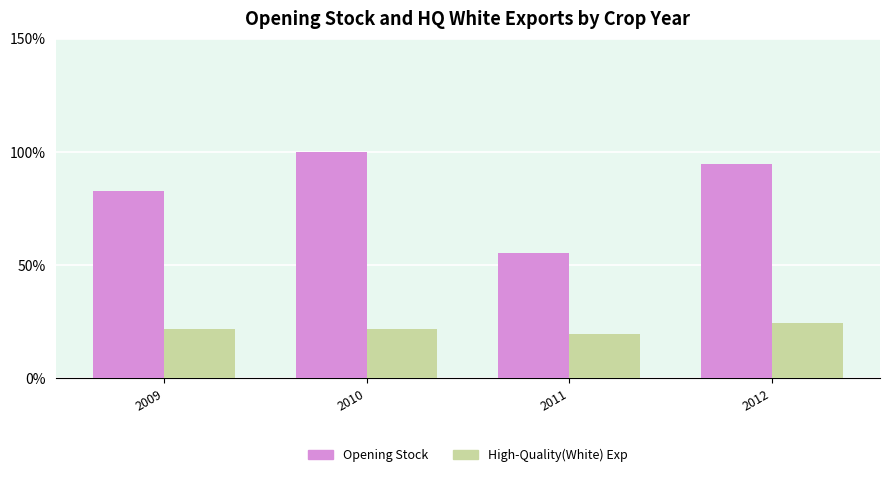

Which series has the widest spread of values?

Opening Stock